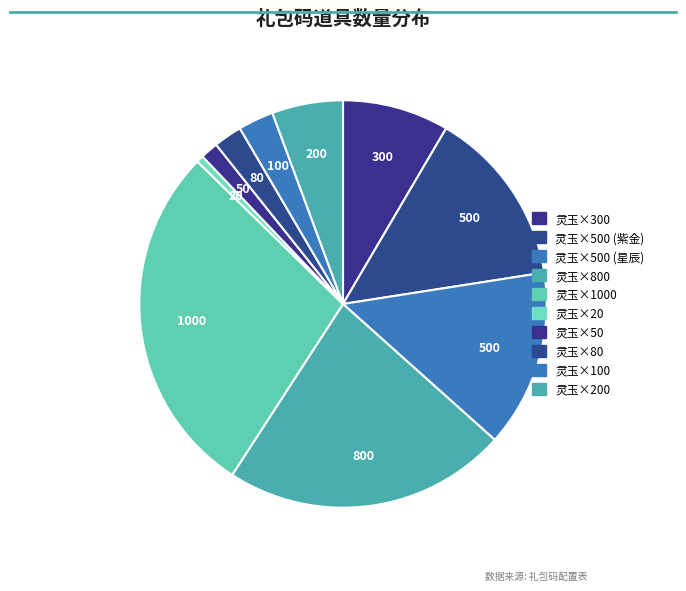

How many slices are in this pie chart?

10